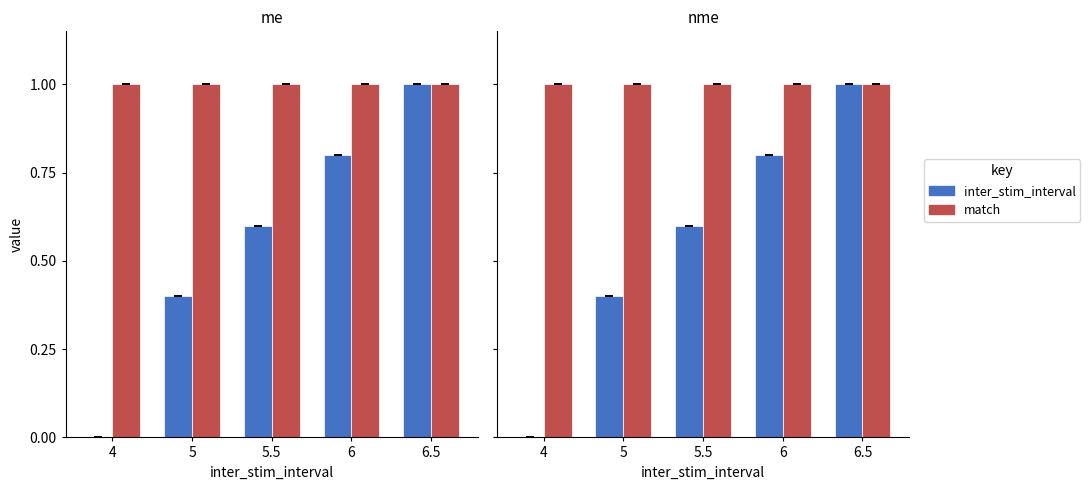

What is the difference between the second highest and minimum values in the inter_stim_interval series?

0.8